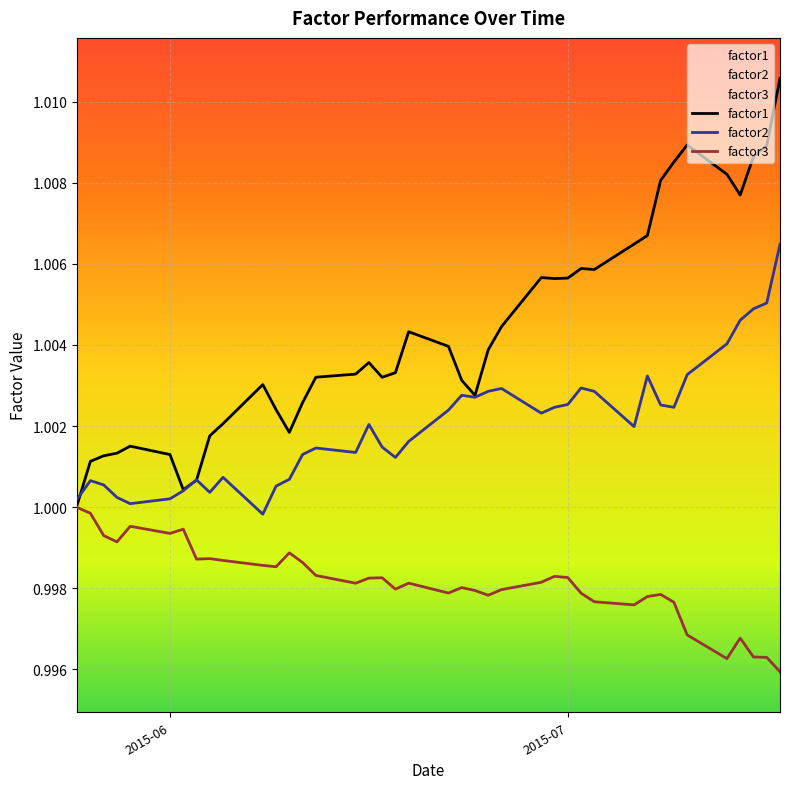

Which series has the largest range (max minus min)?

factor1